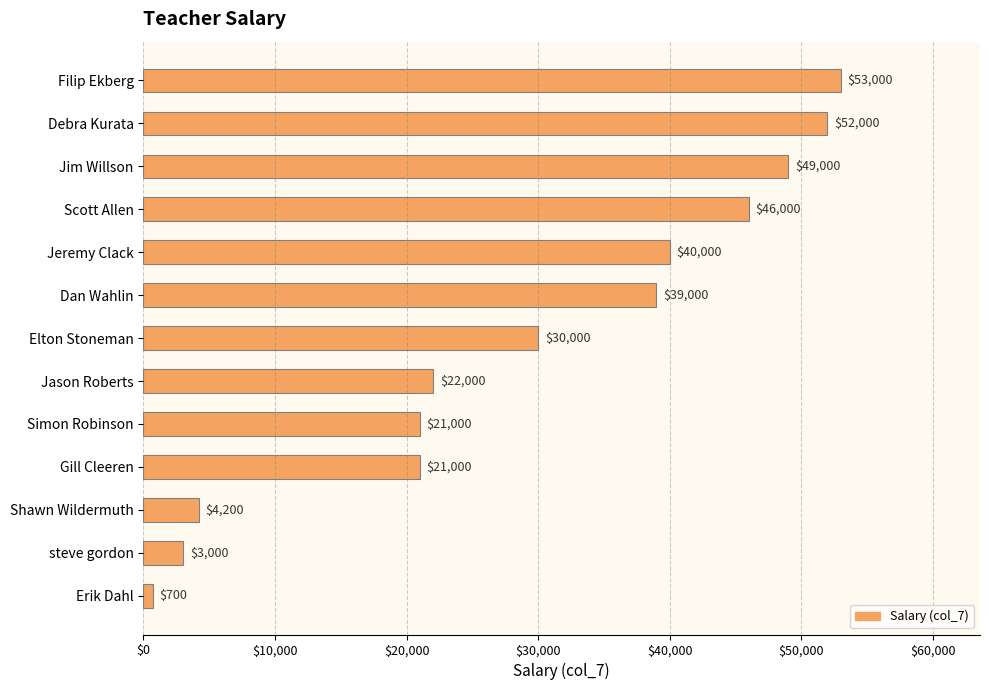

What is the label of the 5th bar from the bottom?

Simon Robinson